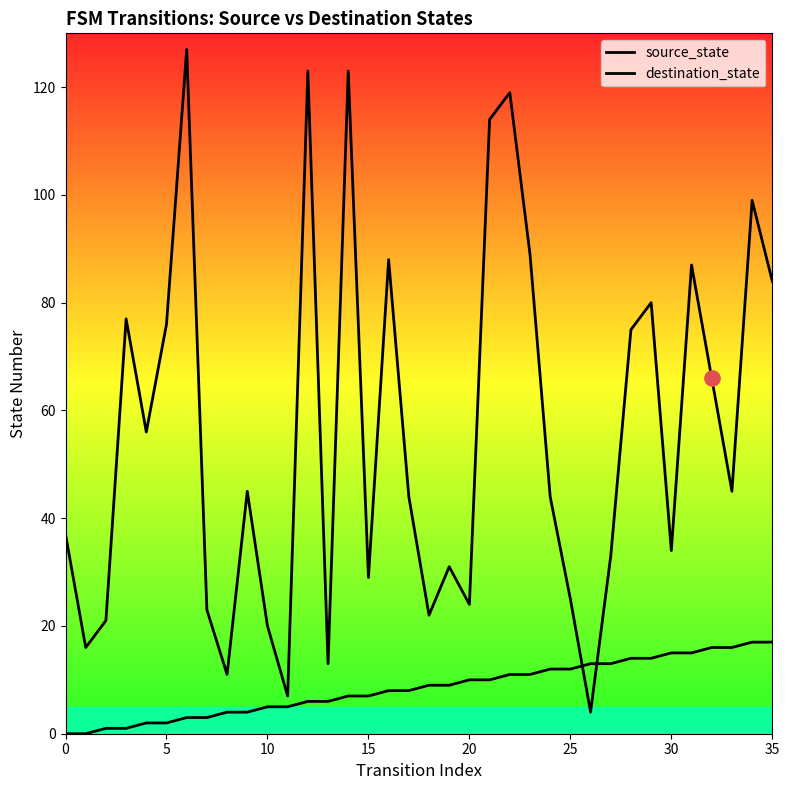

Which series has the widest spread of Y values?

destination_state